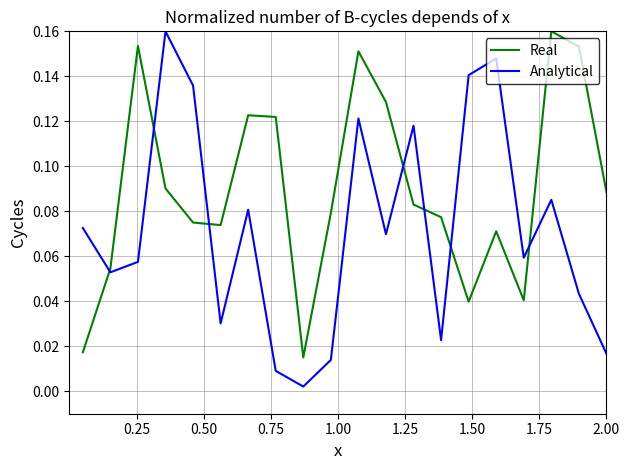

List the series in order of their overall mean, lowest first.

Analytical, Real